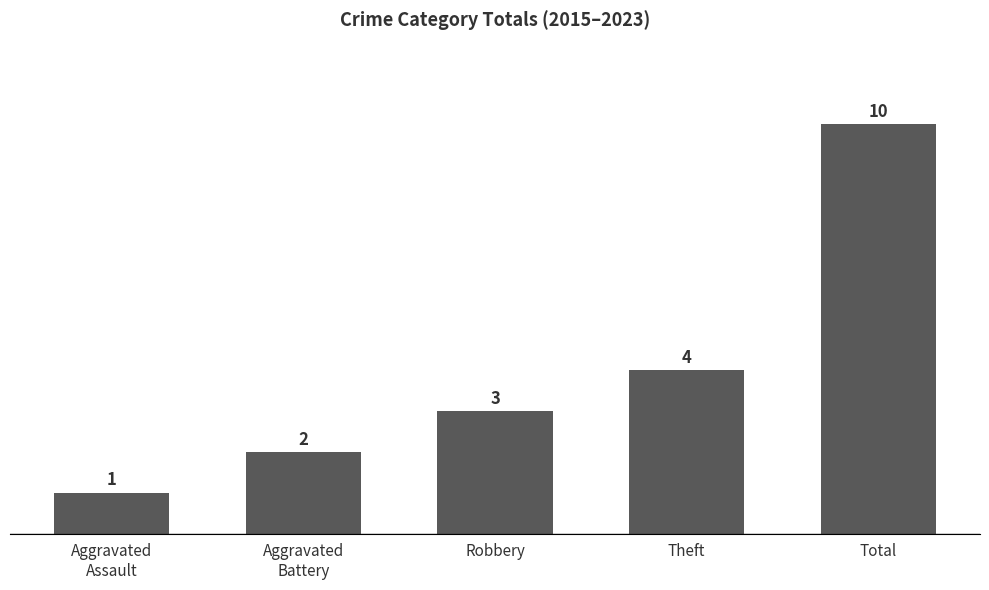

What is the change in value from Theft to Total?

+6